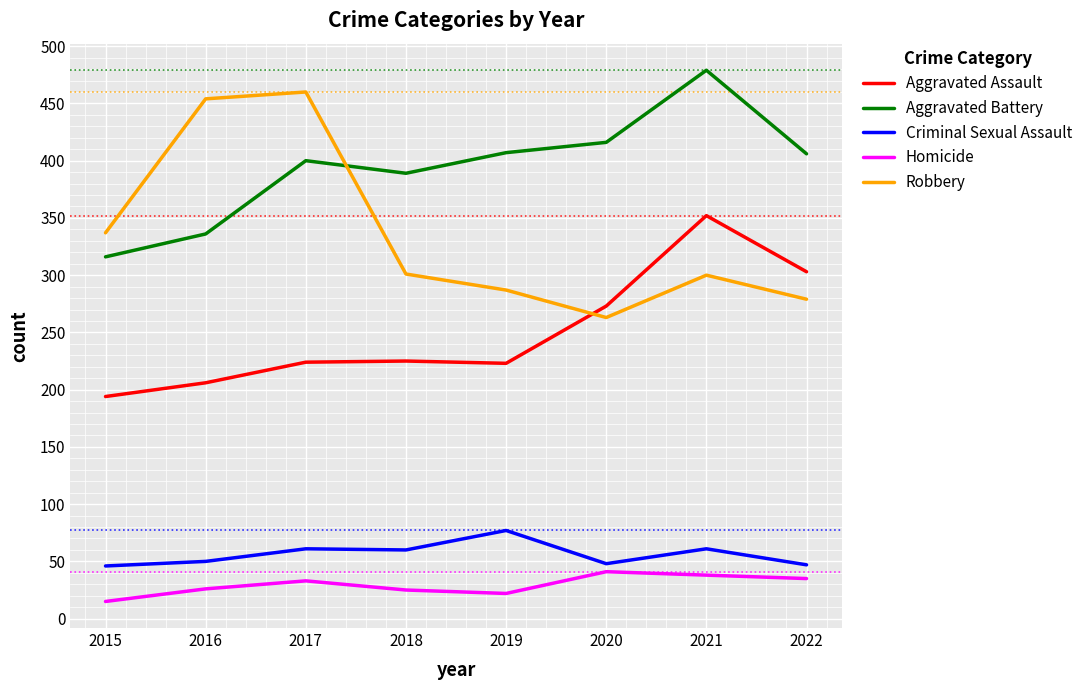

At which category does Aggravated Battery reach its first local valley?

2018